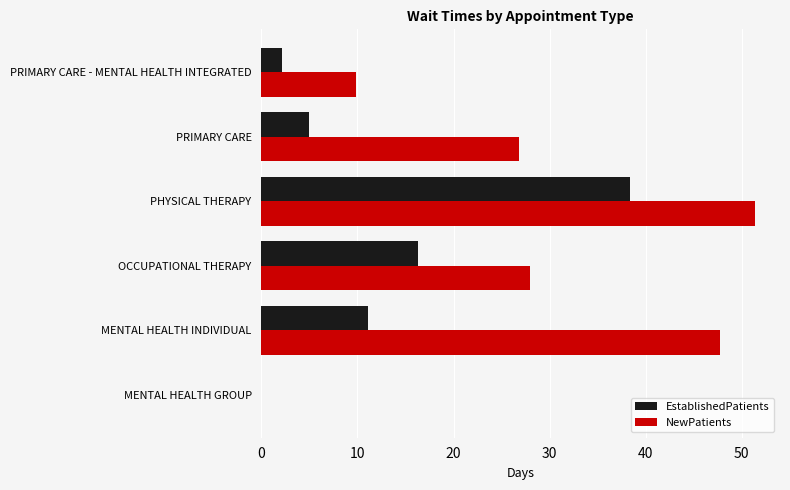

What are all the series names shown in the legend?

EstablishedPatients, NewPatients